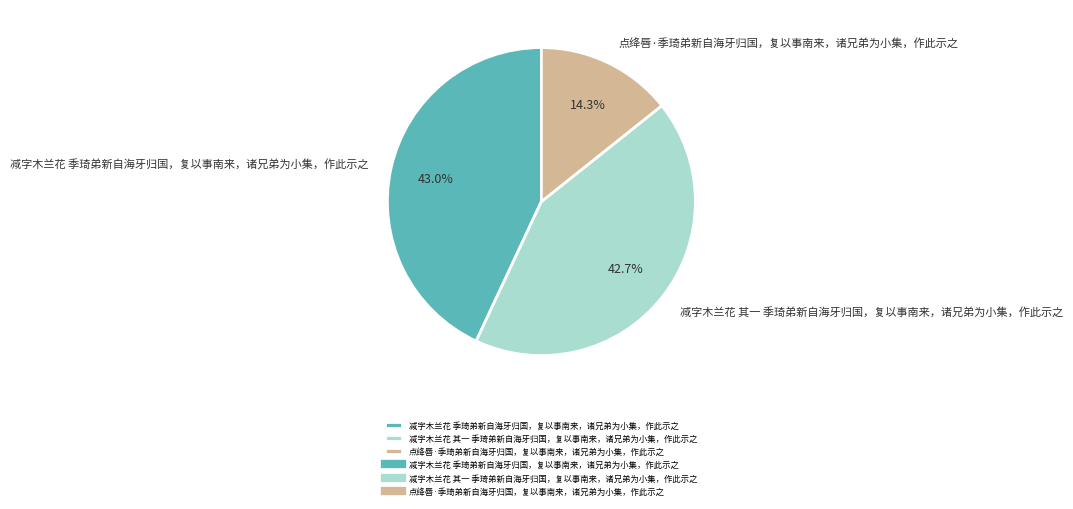

To the nearest percent, what percentage of the pie is 减字木兰花 其一 季琦弟新自海牙归国，复以事南来，诸兄弟为小集，作此示之?

43%